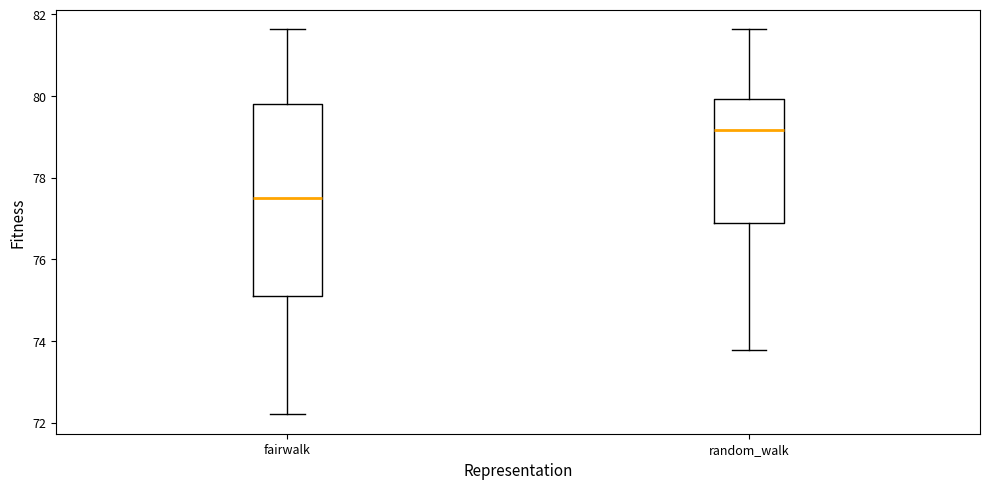

Reading left to right, read every box against the y-axis: the position of its median line, the range the box covers, and the ends of its whiskers. The values are not printed on the chart, so give them approximately, as read against the axis.

fairwalk: median 77.4, box 75.0 to 79.8, whiskers 72.2 to 81.6
random_walk: median 79.2, box 76.8 to 80.0, whiskers 73.8 to 81.6